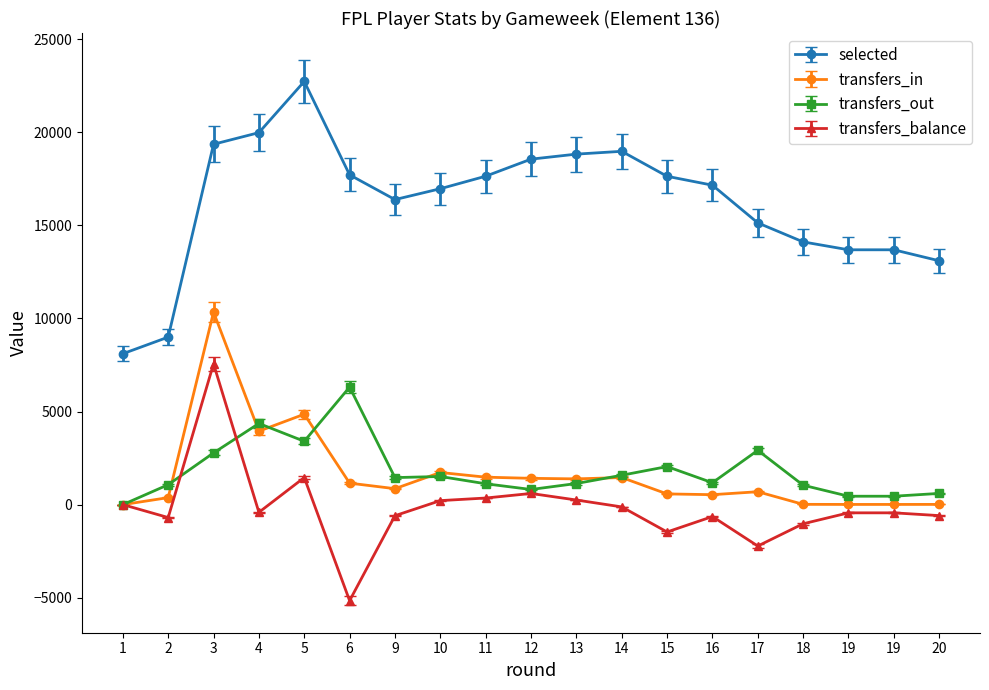

What is the maximum value shown in the chart?

22724